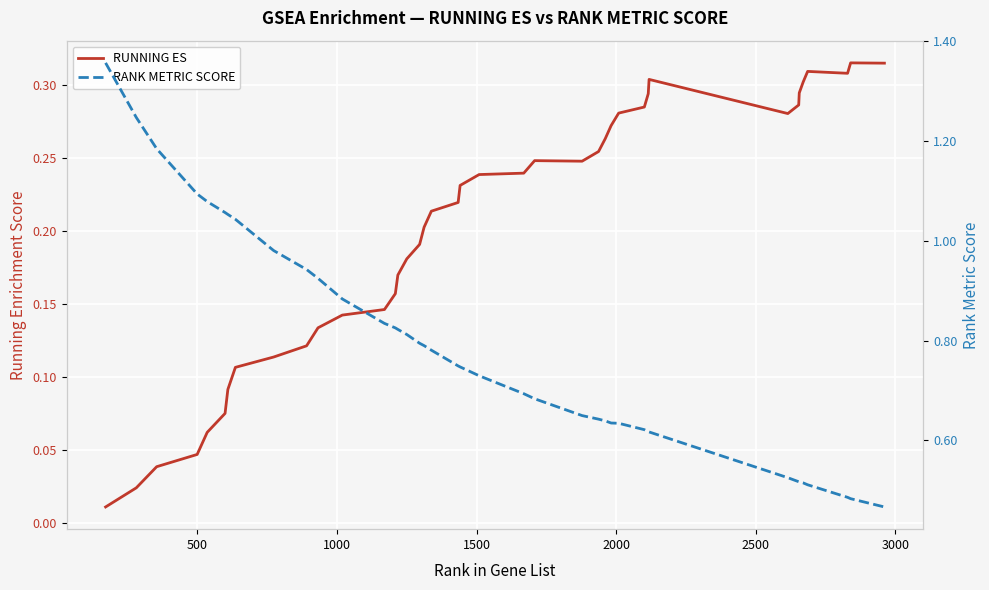

What is the maximum value shown in the chart?

1.4